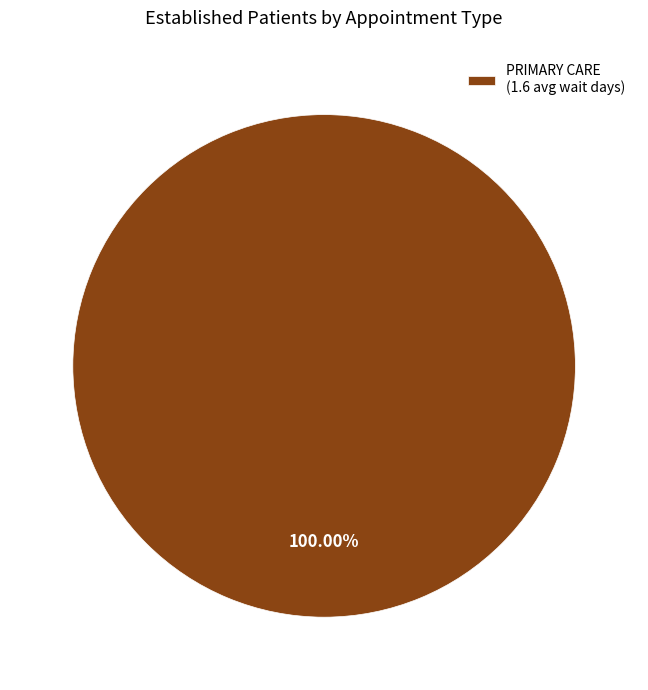

How many slices are in this pie chart?

1